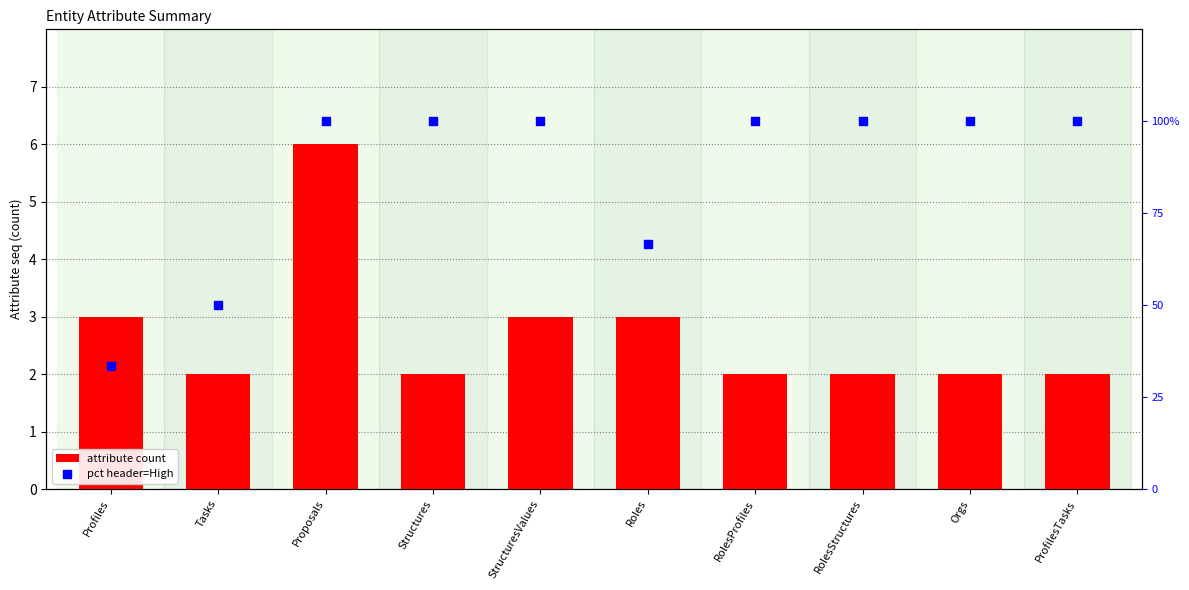

Which series reaches the minimum Y coordinate?

attribute count